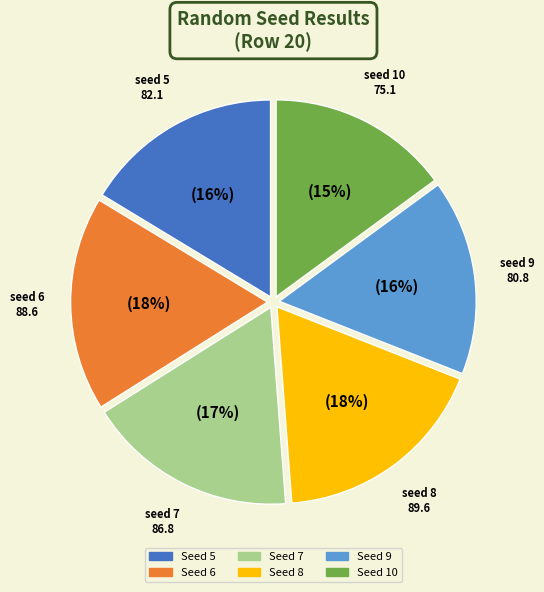

Is there any slice that represents more than half of the pie?

No